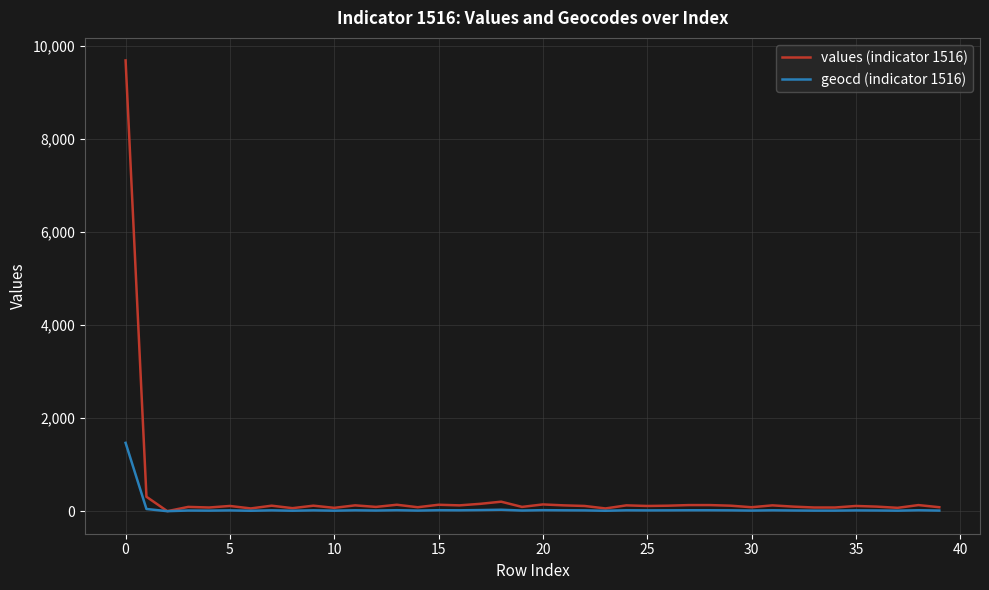

Which series has the widest spread of values?

values (indicator 1516)